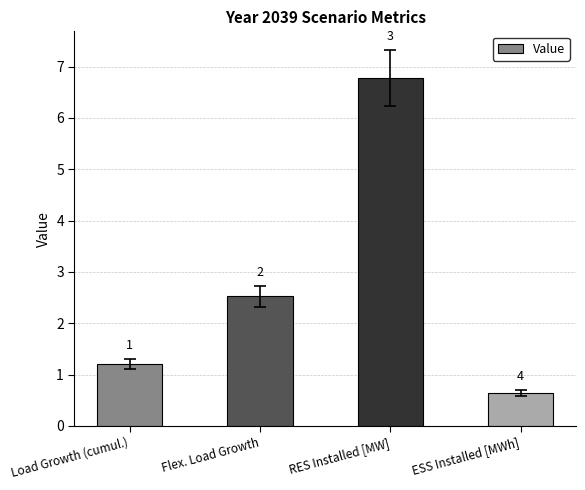

What is the label of the 1st bar from the left?

Load Growth (cumul.)